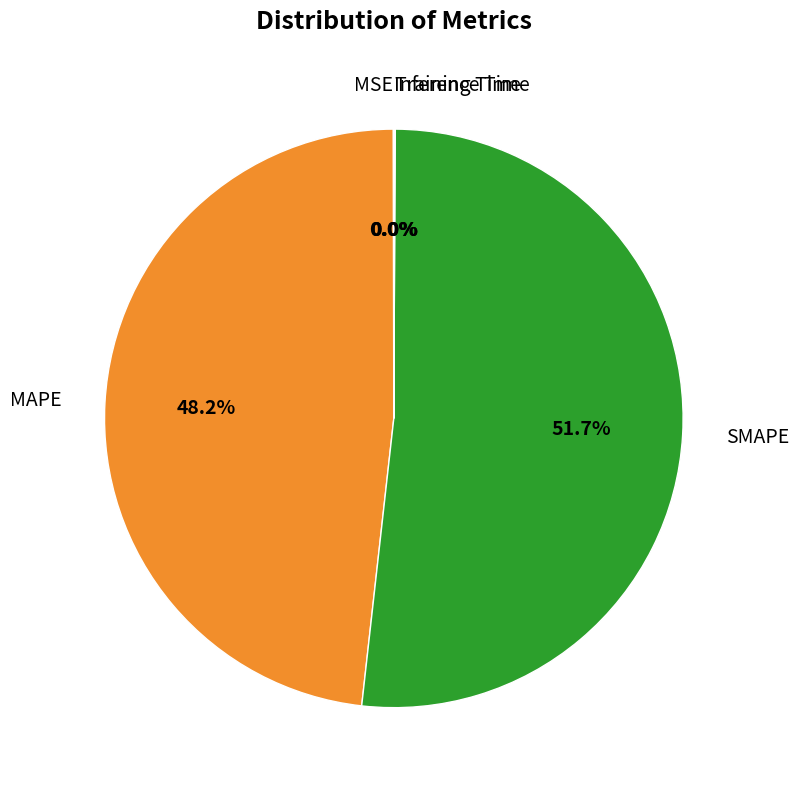

Is there any slice that represents more than half of the pie?

Yes